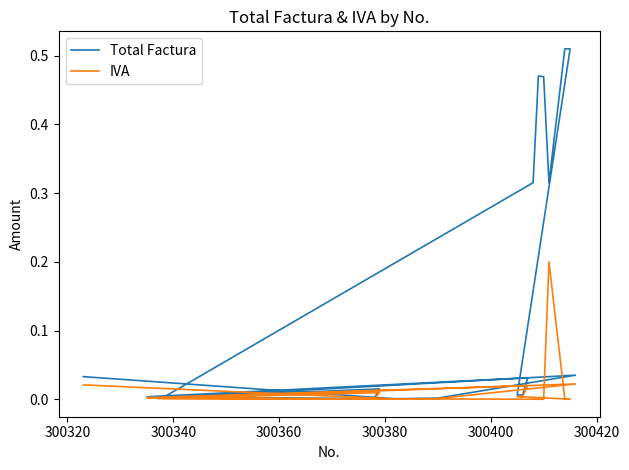

True or false: IVA has a value of 0.0 at 13.

False